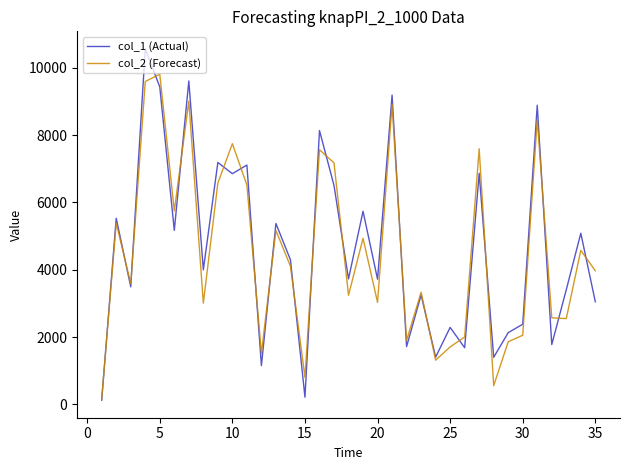

What is the maximum value for col_2 (Forecast)?

9806